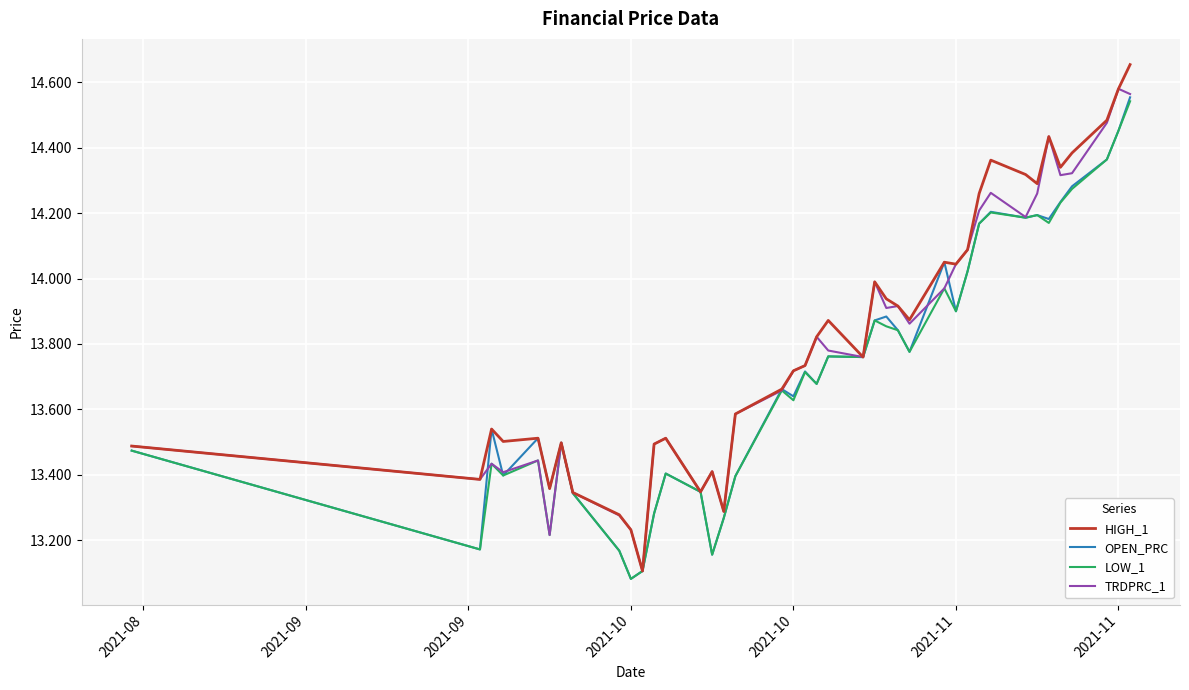

Which series has the widest spread of values?

HIGH_1